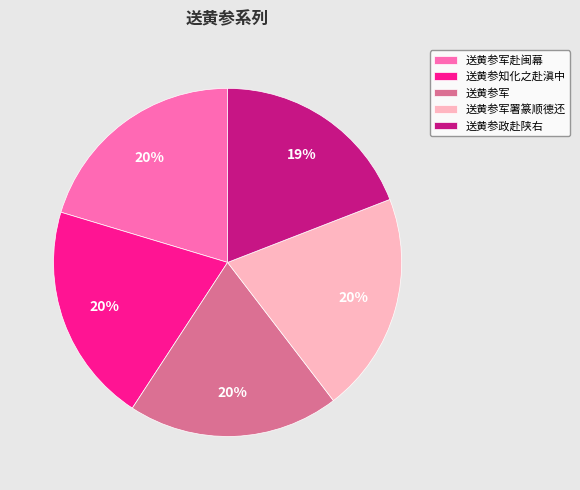

What is the smallest slice in the pie chart?

送黄参政赴陕右